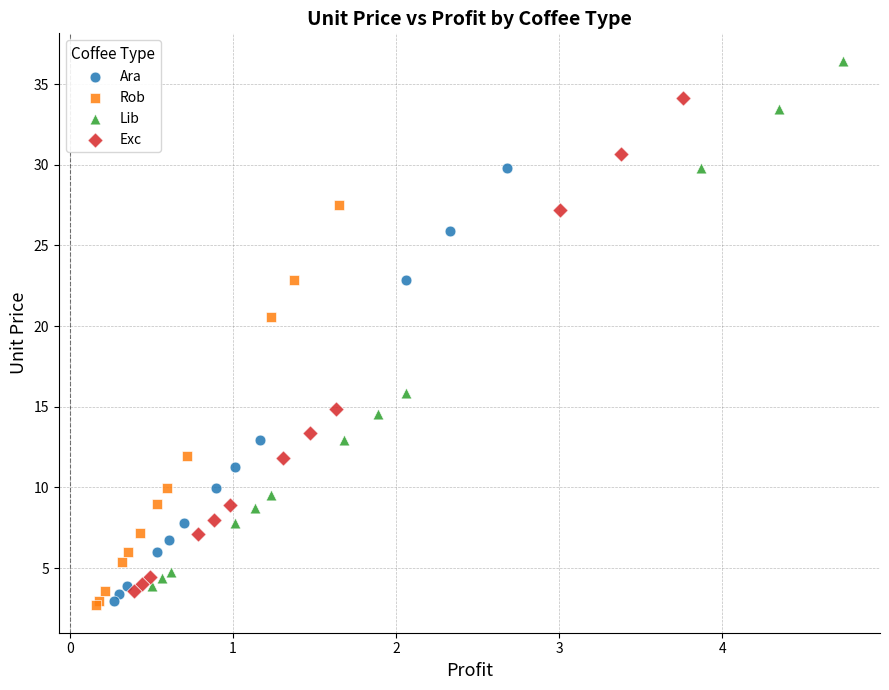

Which series reaches the maximum Y coordinate?

Lib